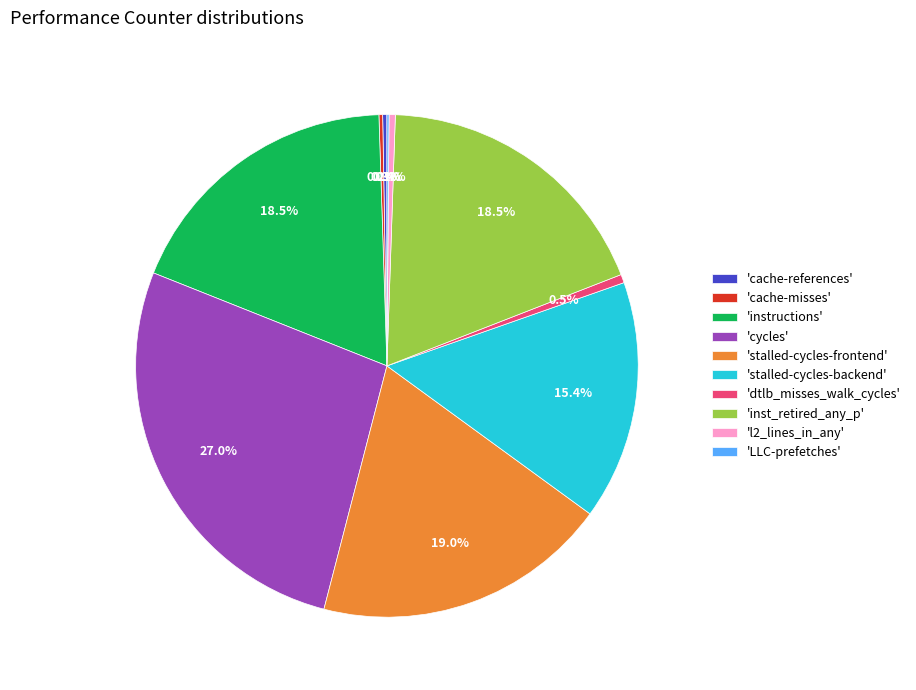

Between 'l2_lines_in_any' and 'stalled-cycles-frontend', which is larger?

'stalled-cycles-frontend'